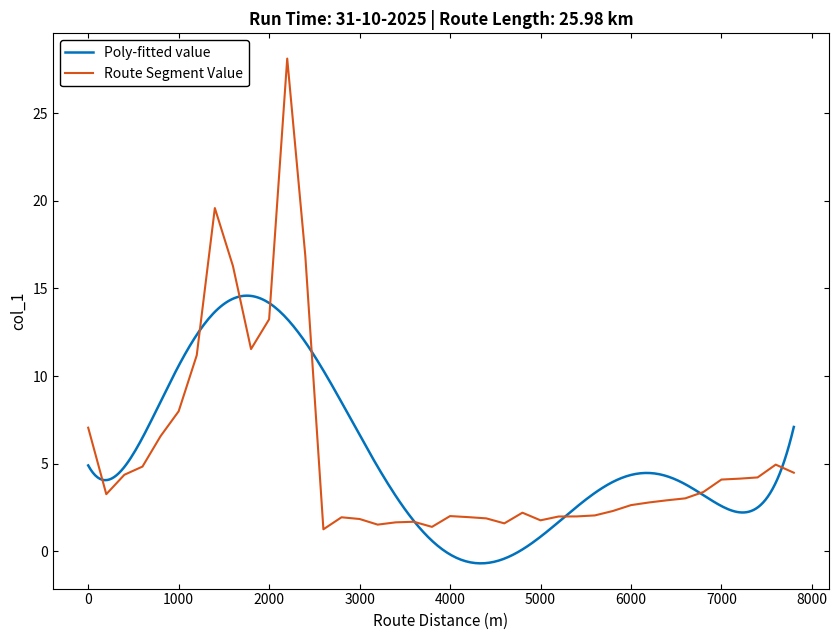

The value at 600 is 4.8. True or false?

True